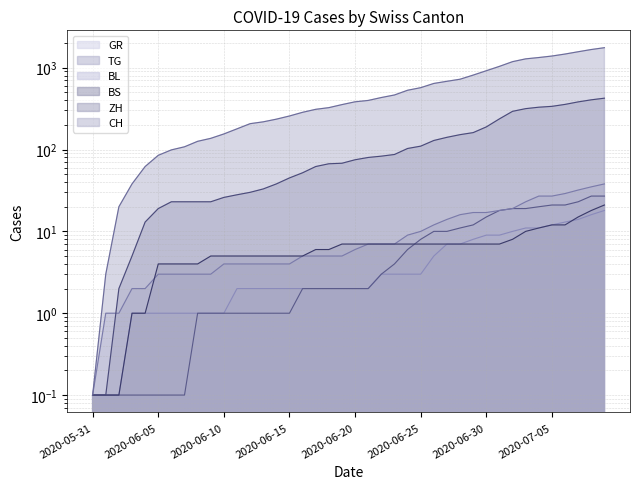

Between 2020-06-15 and 2020-07-05, which series saw the biggest shift?

CH (line)